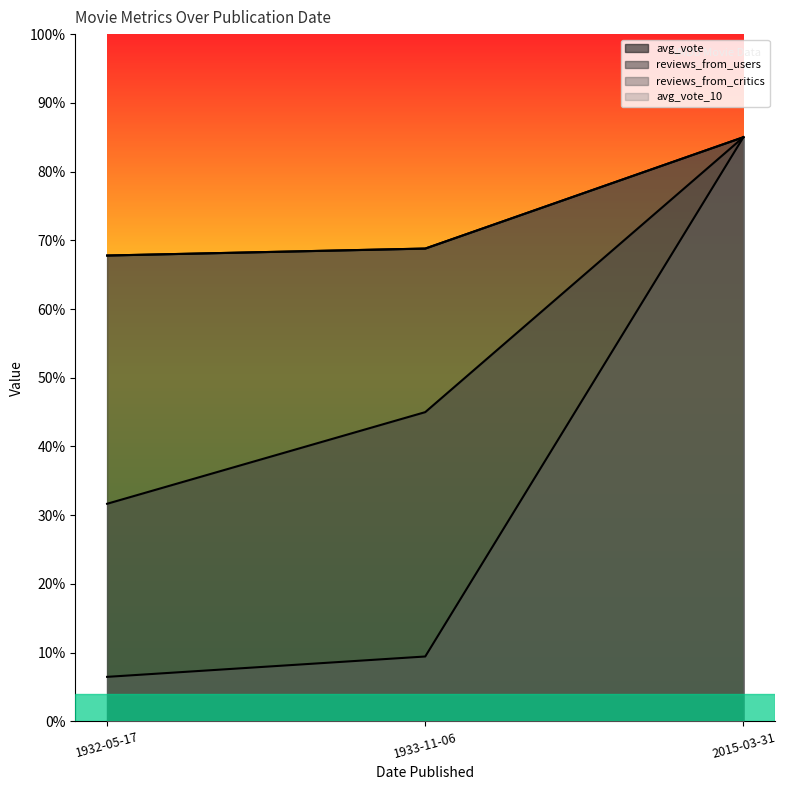

The reviews_from_users series shows 45.0 at 1933-11-06. True or false?

True